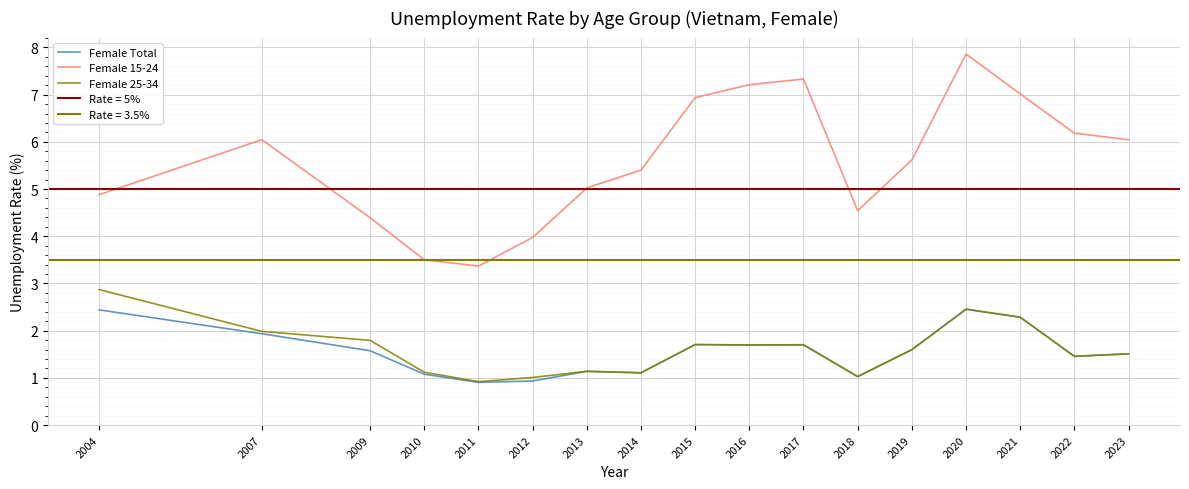

True or false: Female Total and Female 15-24 intersect in this chart.

False